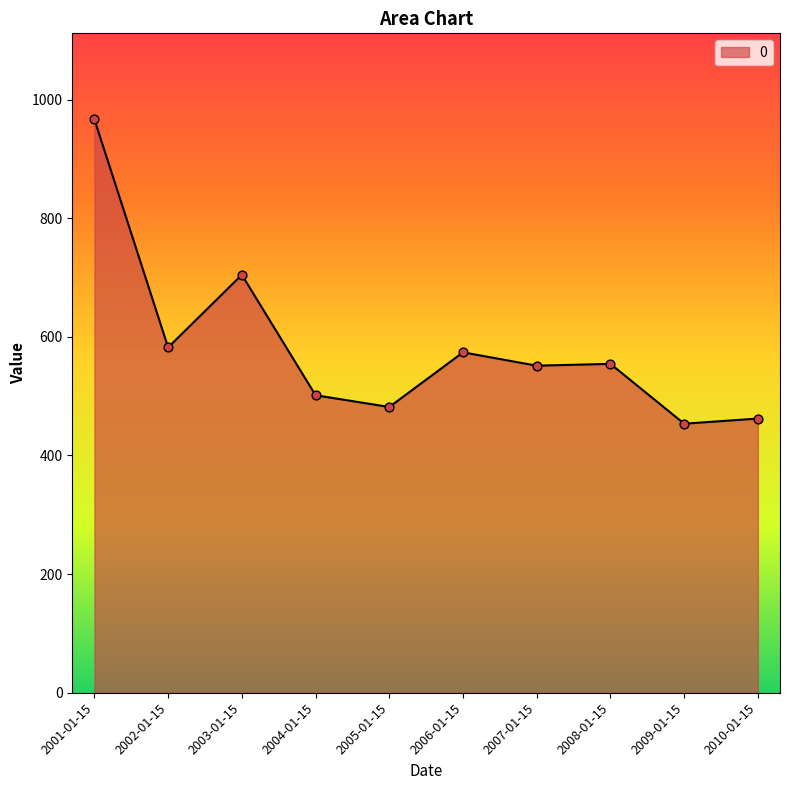

What is the change in value from 2004-01-15 to 2008-01-15?

+52.9